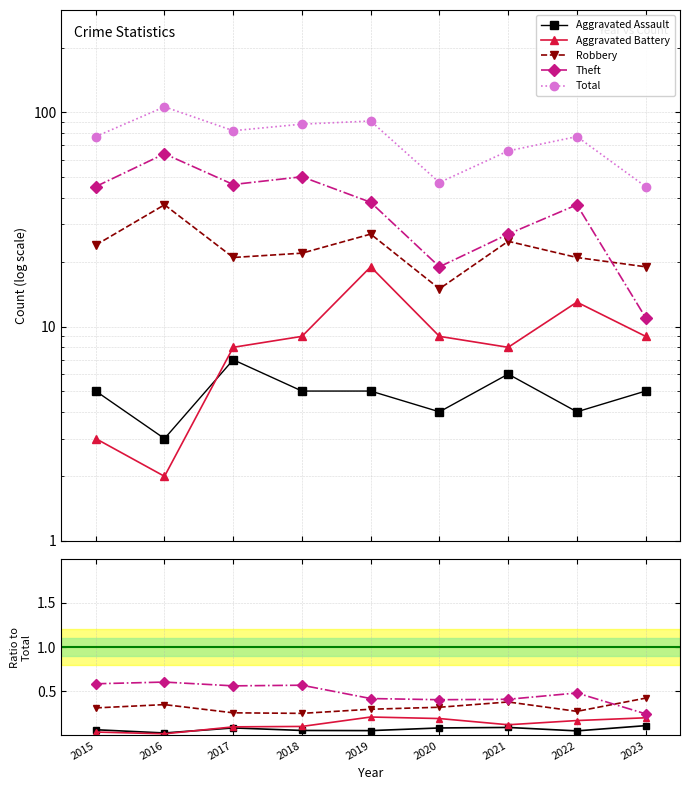

What is the greatest value displayed?

106.0